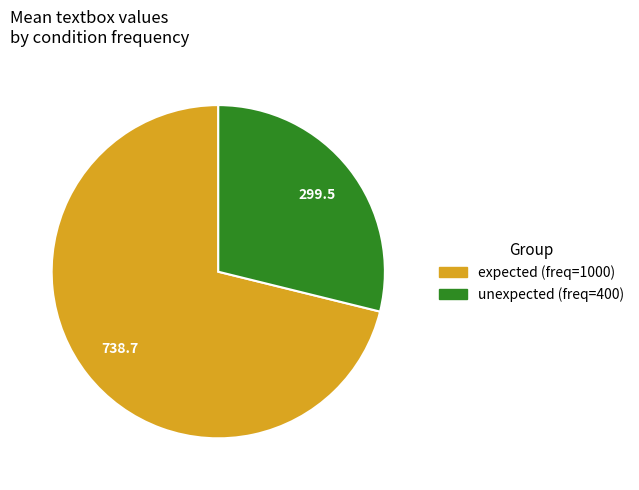

Do unexpected (freq=400) and expected (freq=1000) together represent more than half of the pie?

Yes